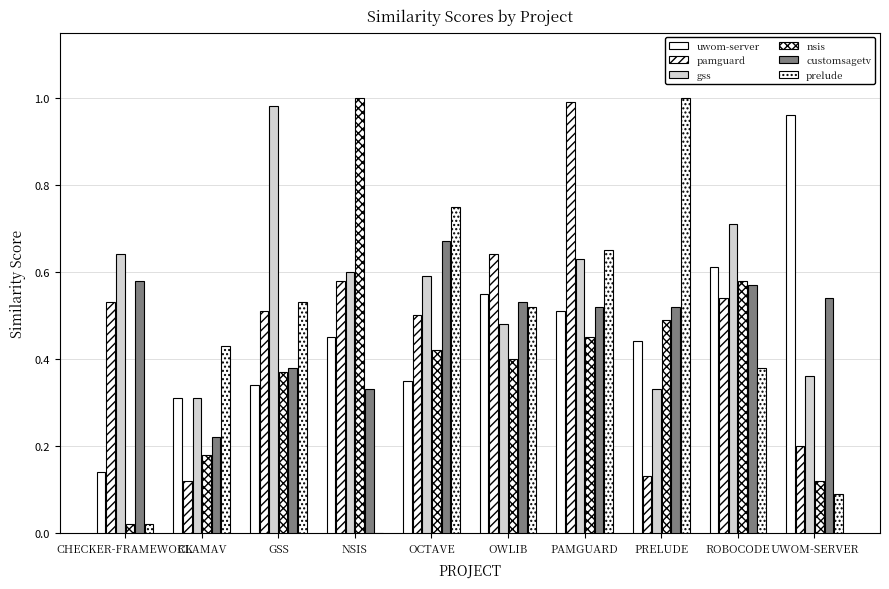

Rank the series by their maximum value, from lowest to highest.

customsagetv, uwom-server, gss, pamguard, nsis, prelude